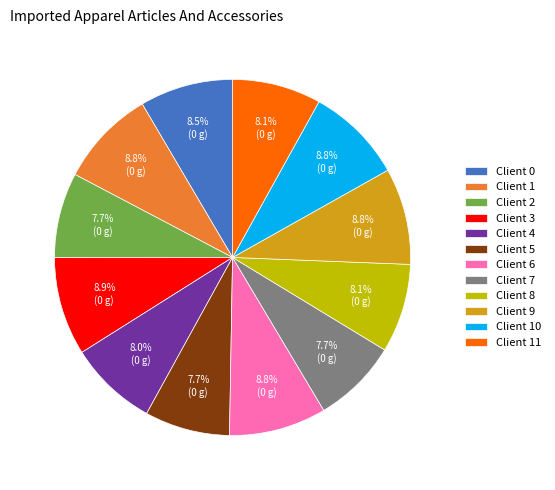

How many segments does this pie chart have?

12